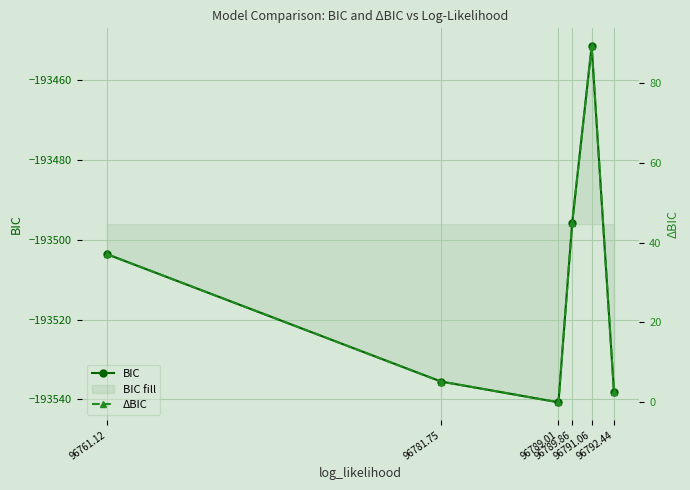

What is the label of the 5th point from the left?

96791.06